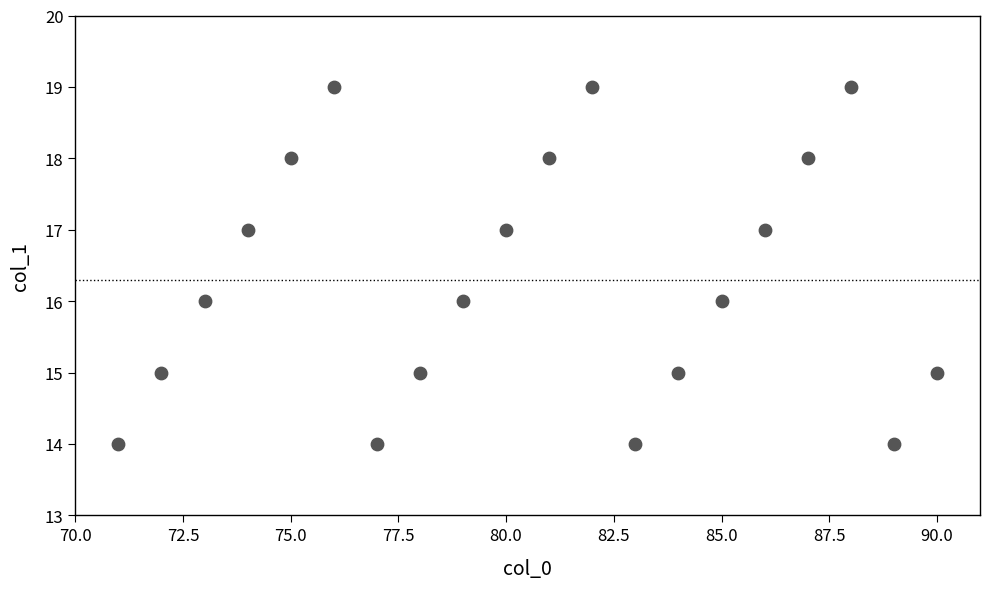

What is the range of X values (max minus min)?

19